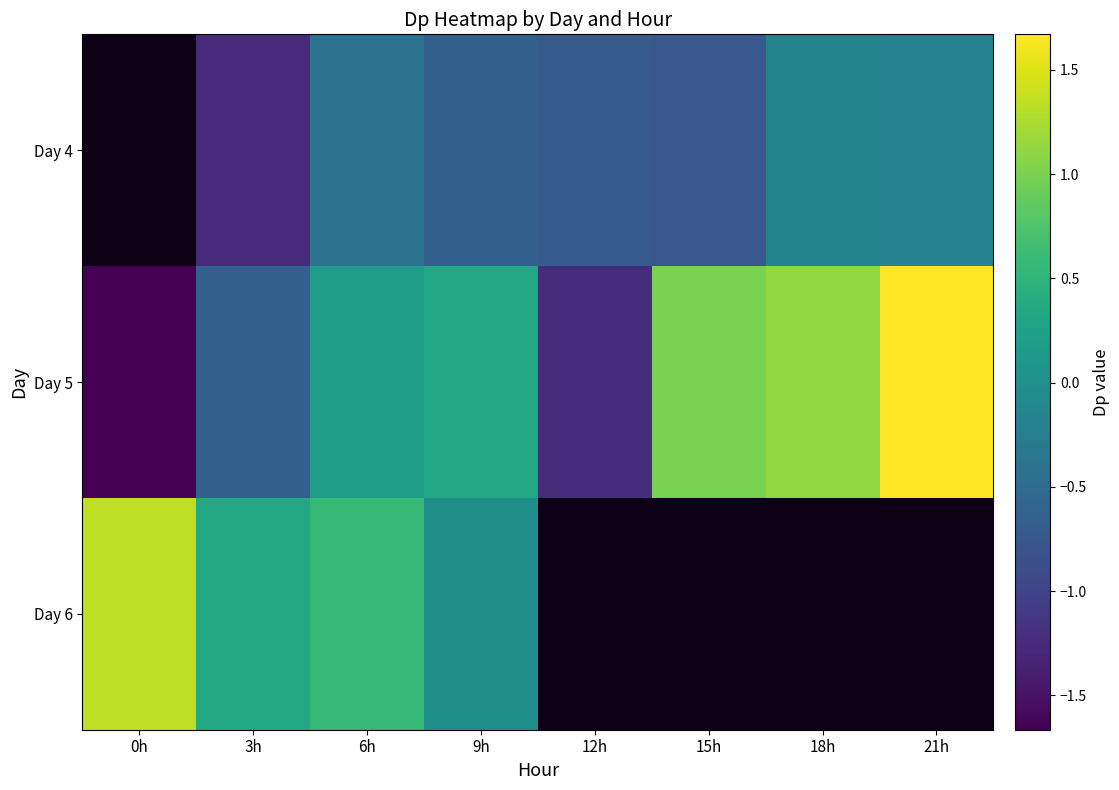

The Day 5 series shows -1.7 at 0h. True or false?

True